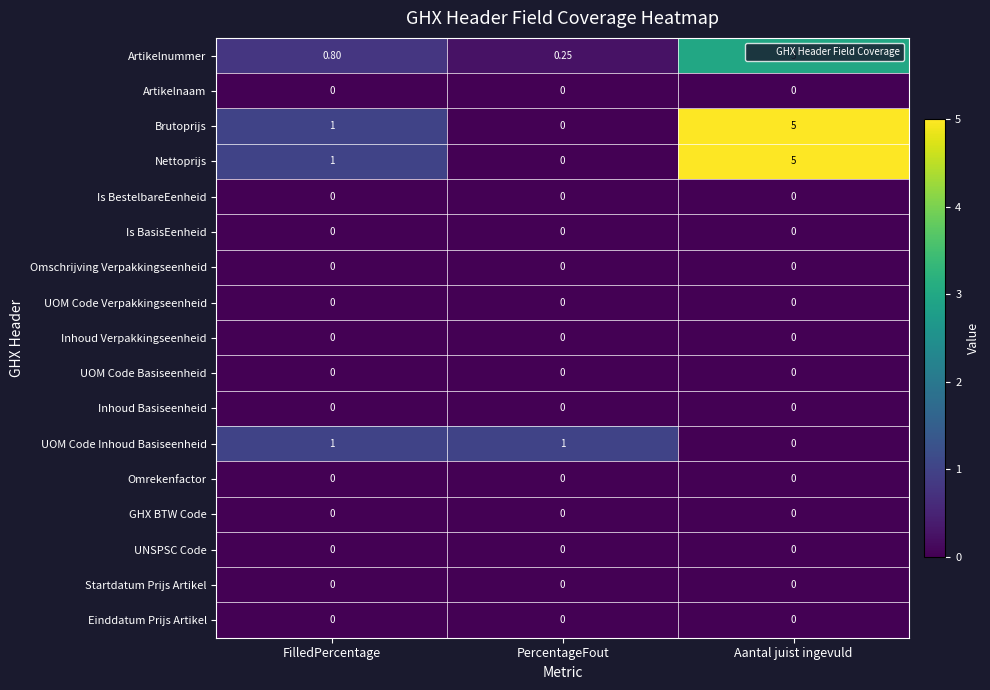

At how many categories does at least one series exceed 0?

3